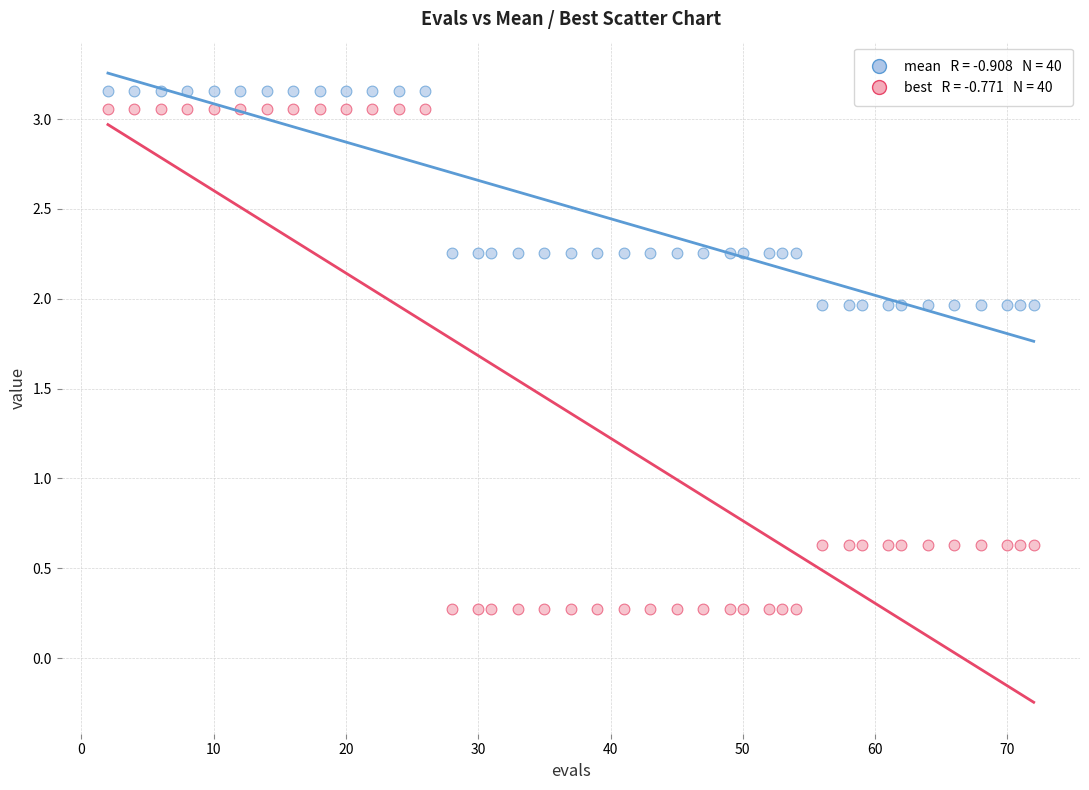

Across all data points, what is the range of X values (max minus min)?

70.0